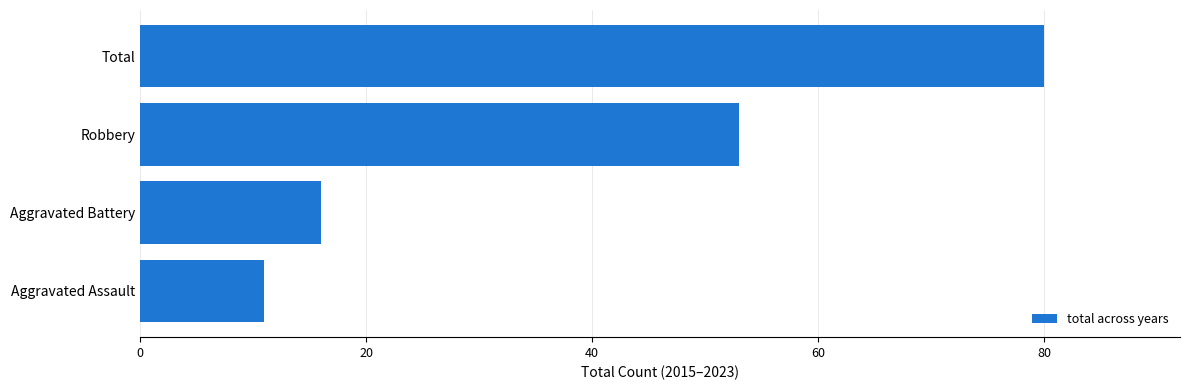

How many bars are there in total?

4